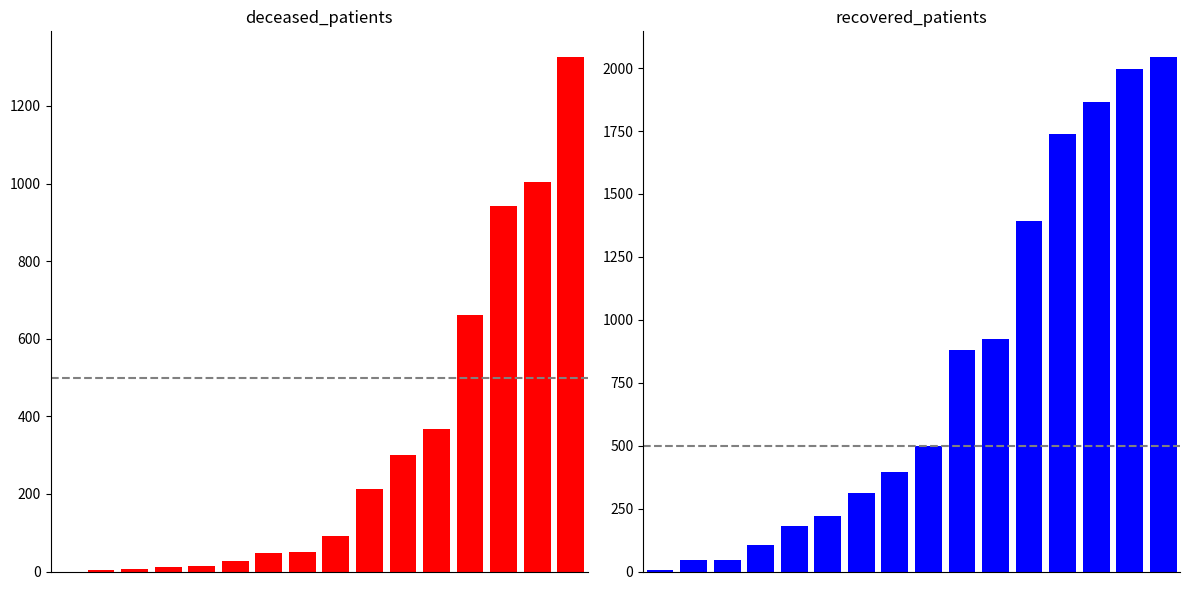

Rank the series by their average value, from highest to lowest.

recovered_patients, deceased_patients